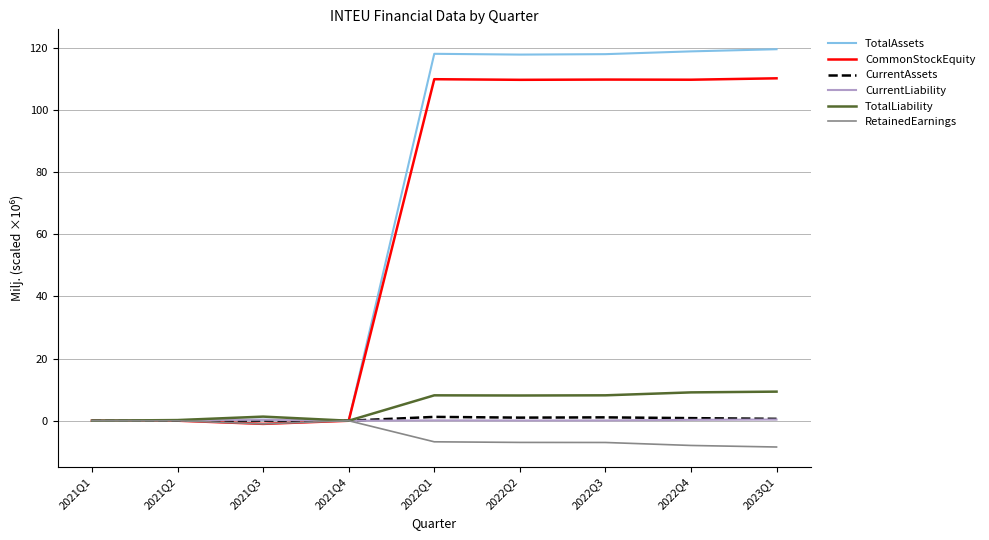

Which series has the widest spread of values?

TotalAssets